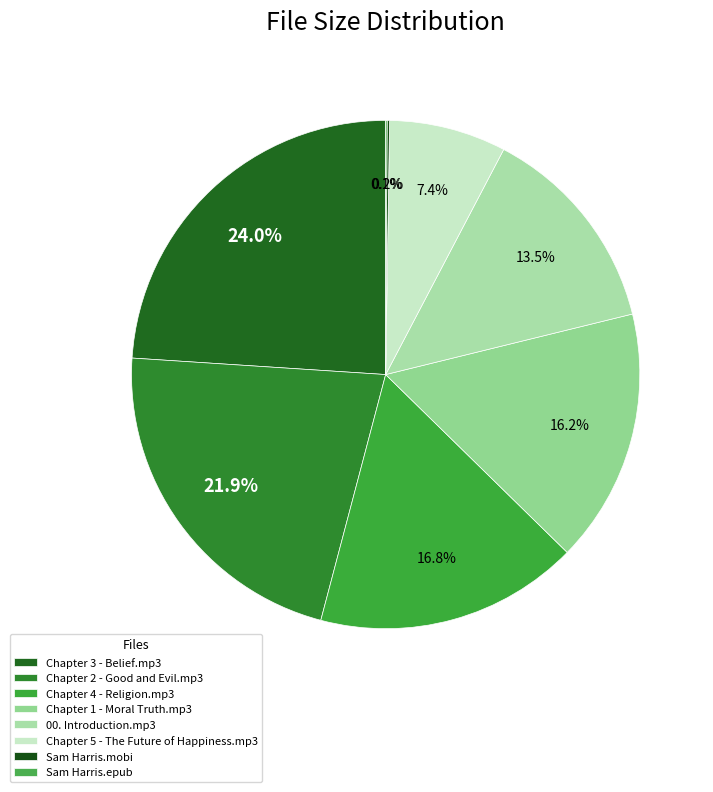

Count the number of slices in the pie.

8